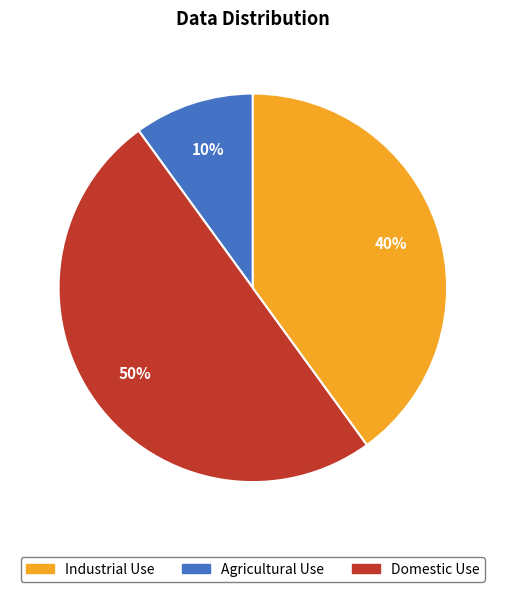

To the nearest percent, what is the average slice percentage?

33%